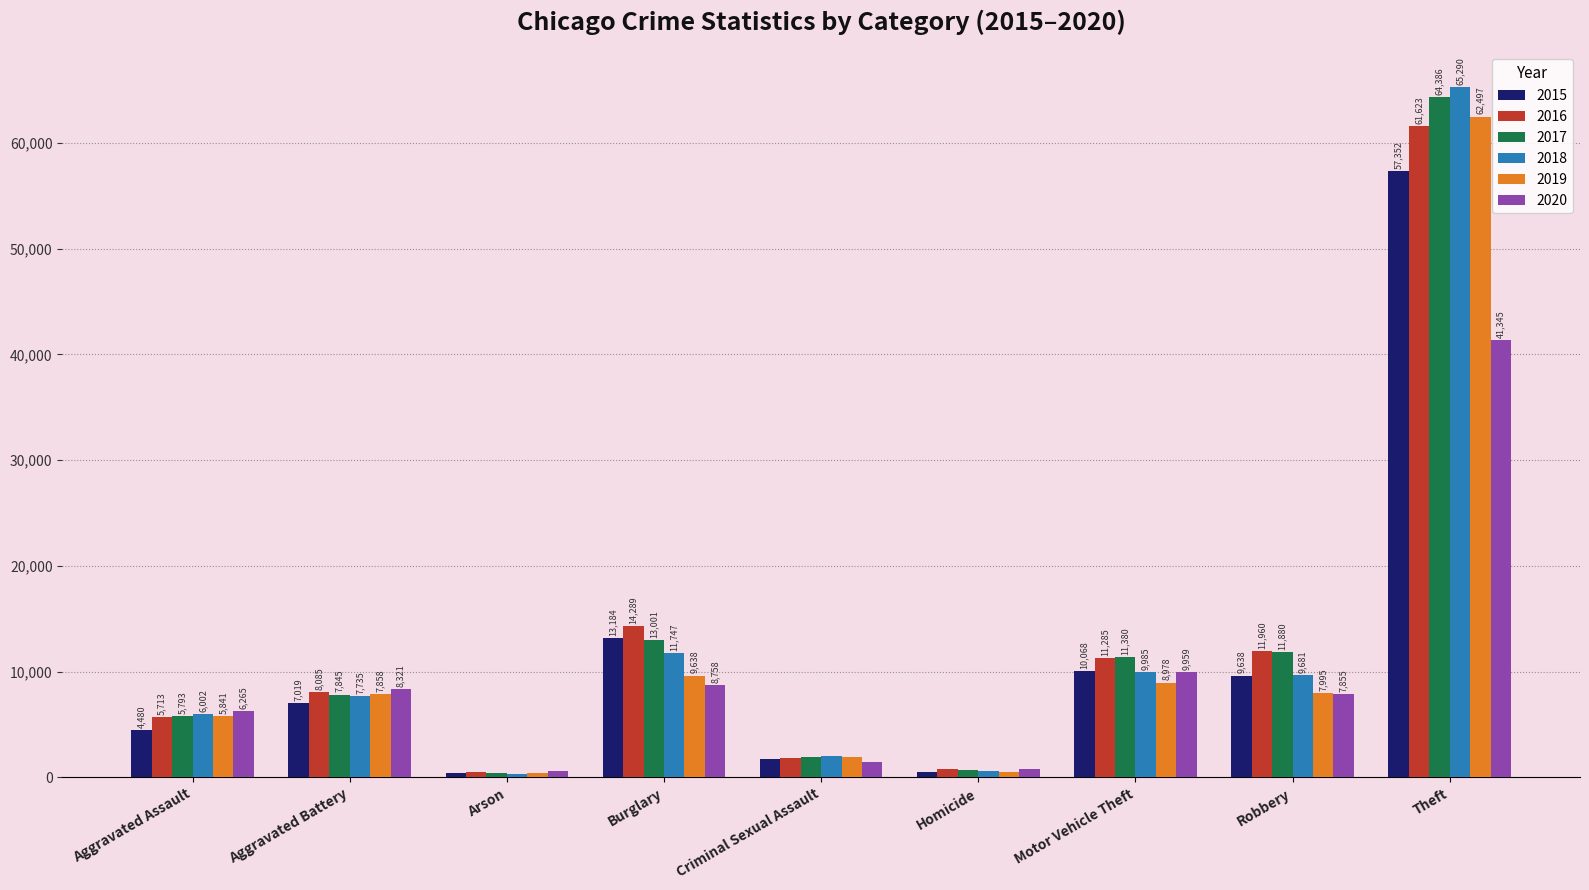

At how many categories does at least one series exceed 22861?

1